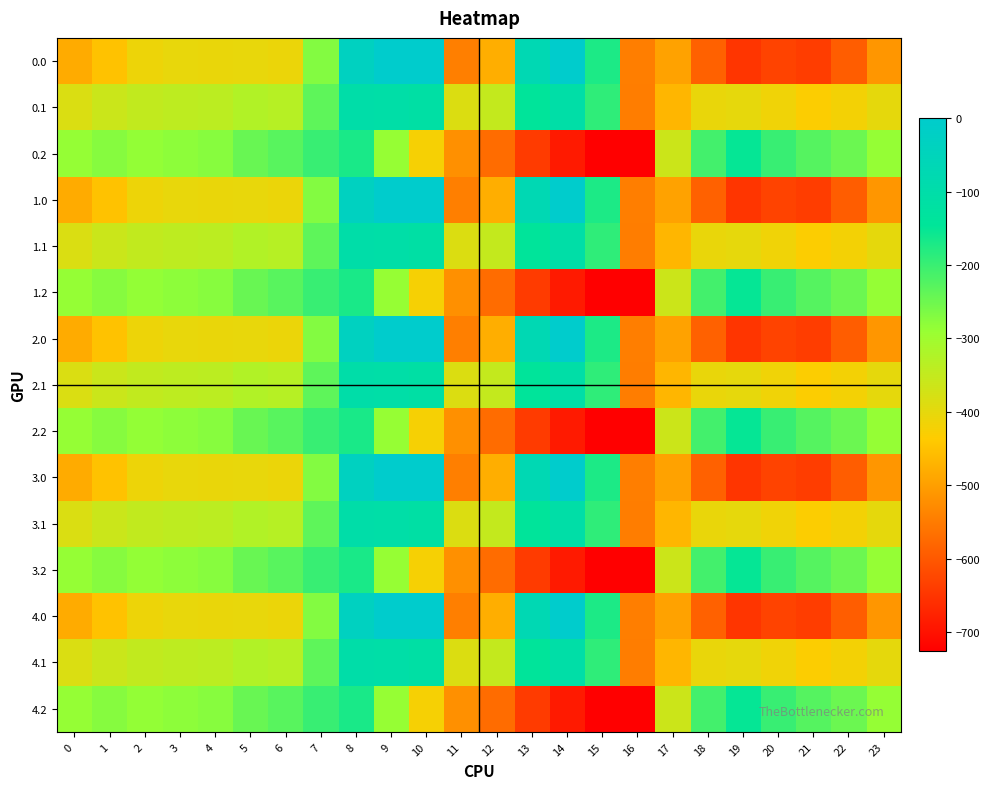

At 1, list the series in order from smallest to largest.

0.0, 1.0, 2.0, 3.0, 4.0, 0.1, 1.1, 2.1, 3.1, 4.1, 0.2, 1.2, 2.2, 3.2, 4.2